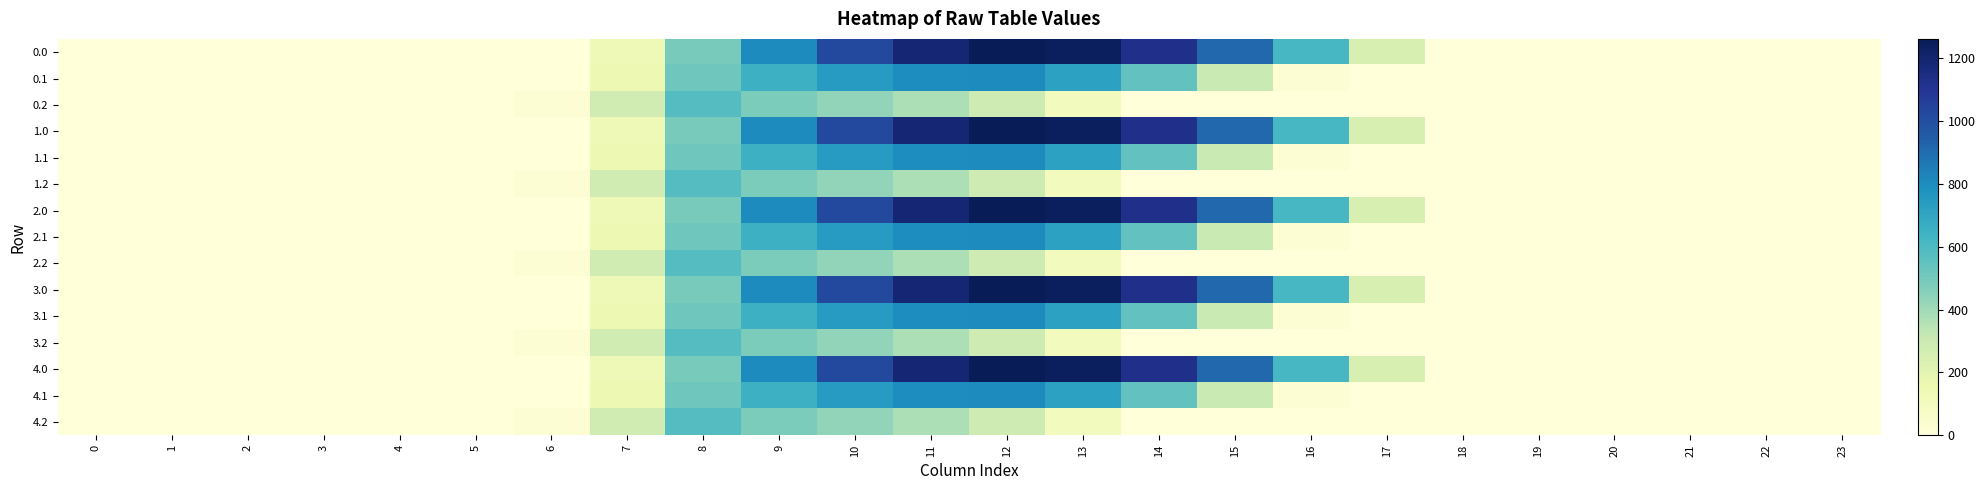

Which has a higher value, 3 or 8?

8